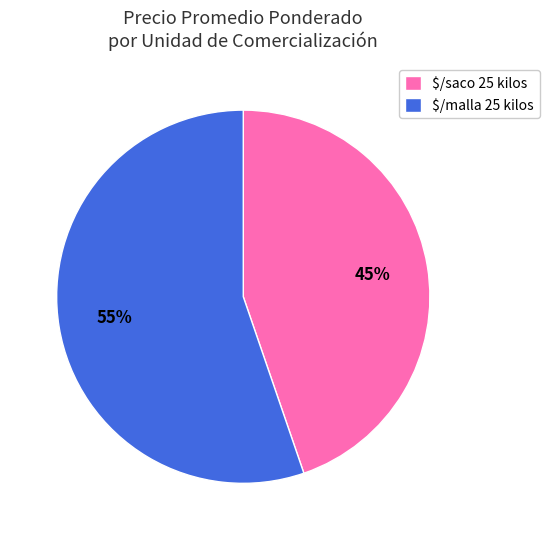

To the nearest percent, what is the average slice percentage?

50%